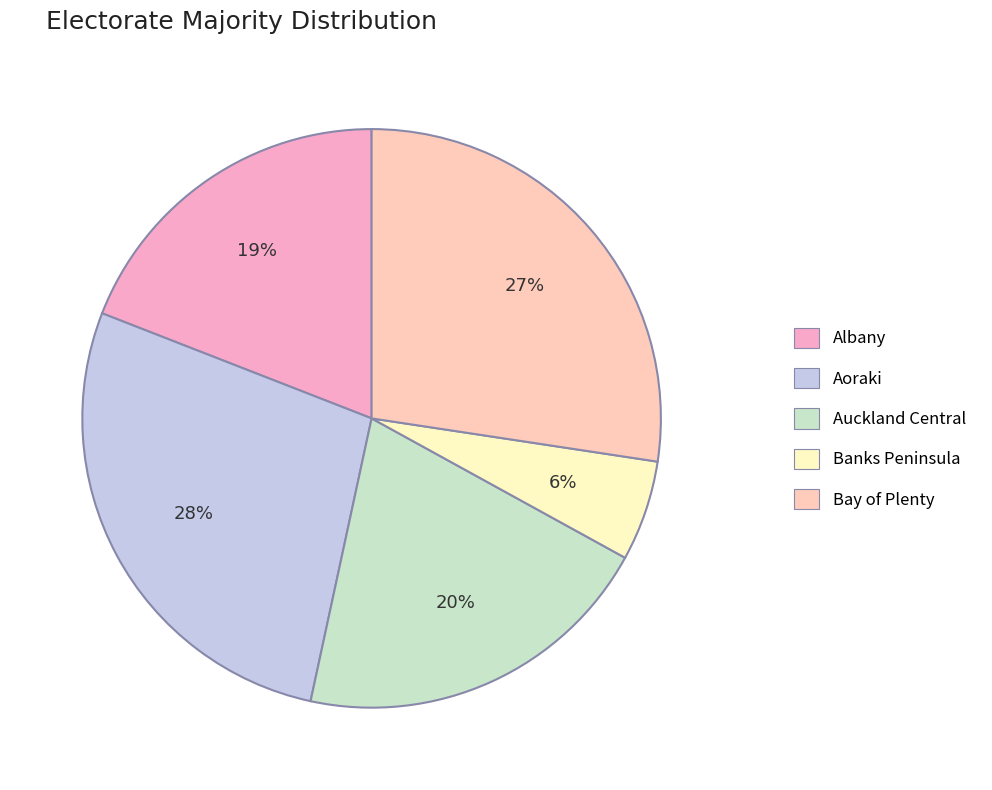

To the nearest percent, what percentage of the pie is Bay of Plenty?

27%